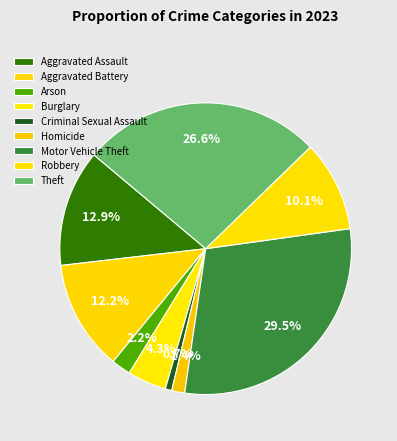

How many slices are in this pie chart?

9